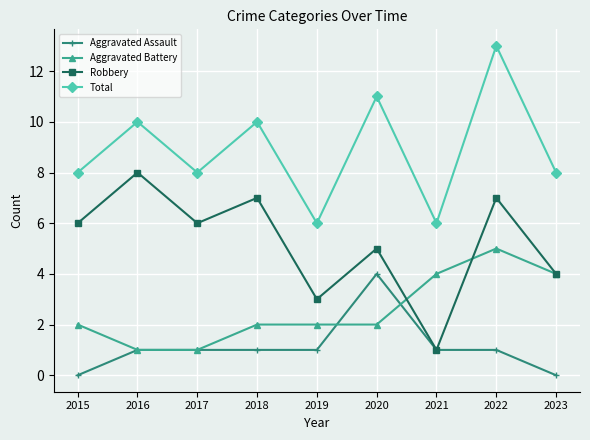

How many interior local peaks does the Robbery series have?

4